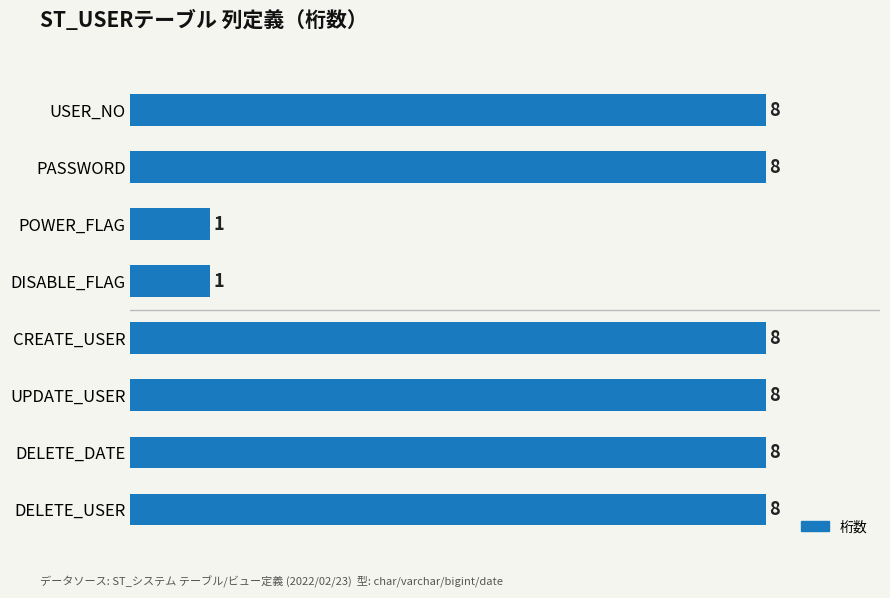

Is it true that the value at UPDATE_USER is 8?

True